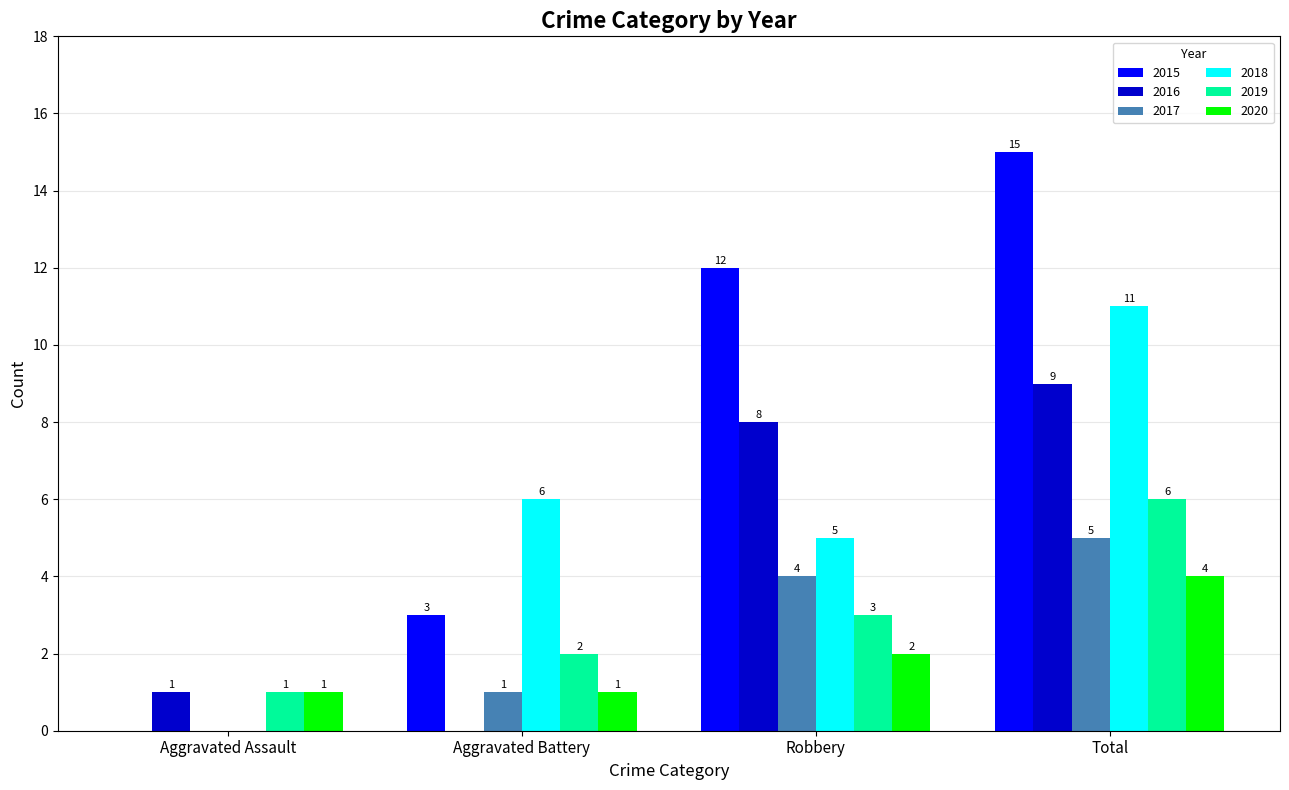

True or false: 2019 has a value of 5 at Robbery.

False